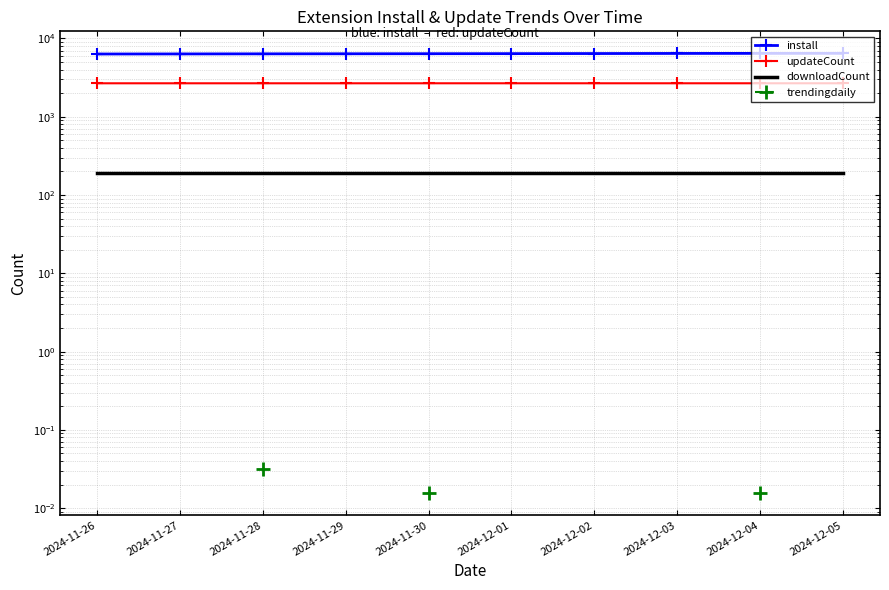

How many lines are shown in the chart?

4